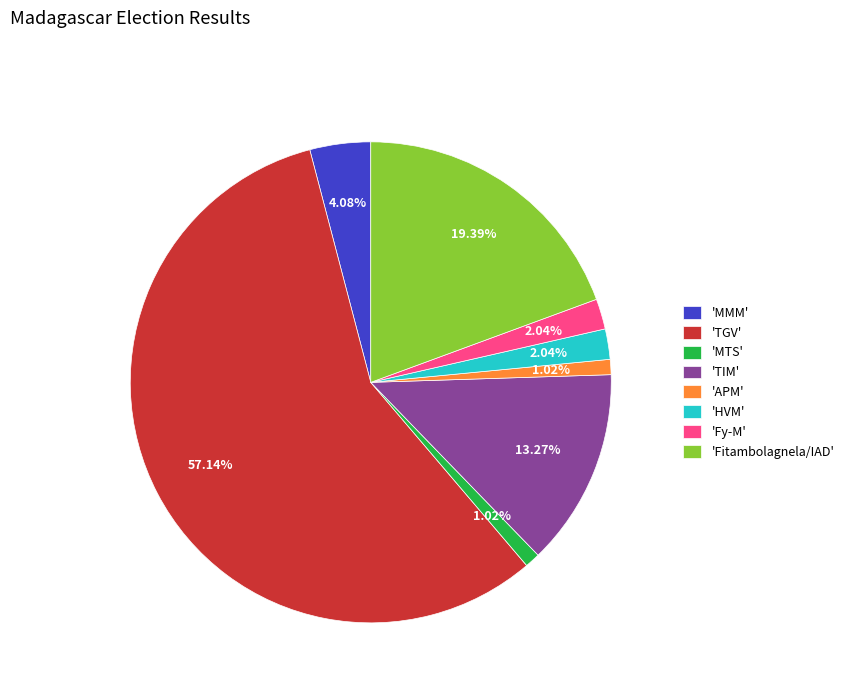

To the nearest percent, what is the difference between the largest and smallest slice percentages?

56%